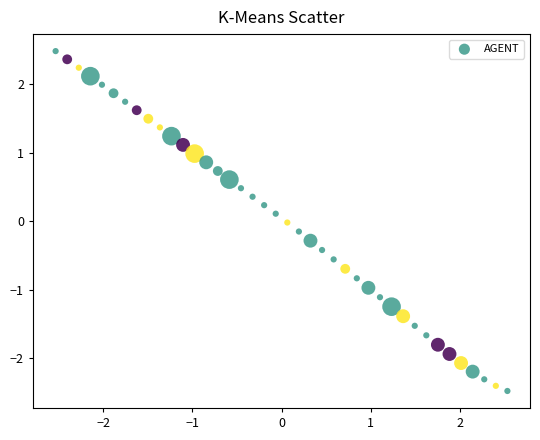

What is the range of X values (max minus min)?

5.1